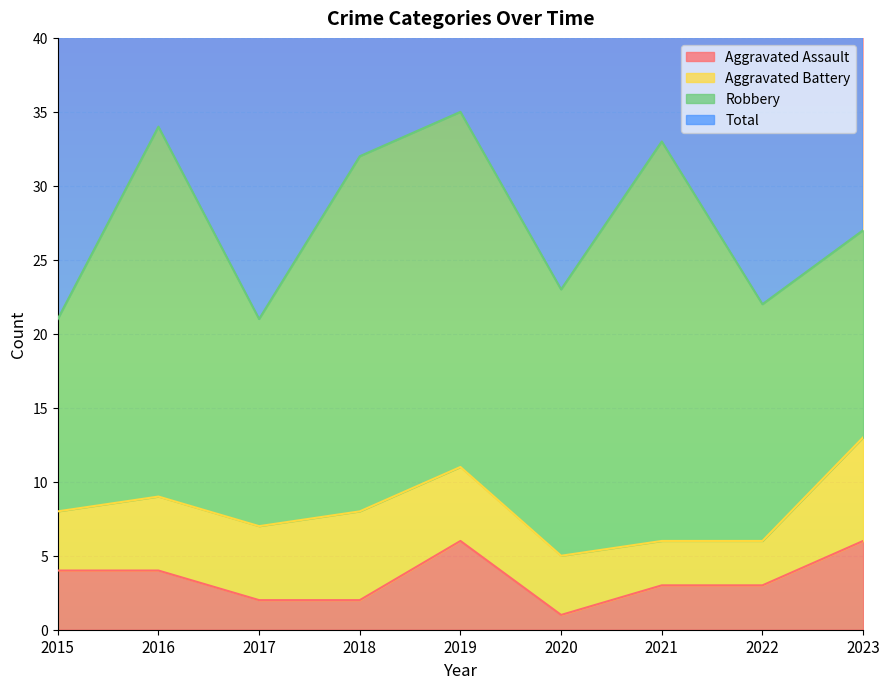

Is it true that Total equals 36 at 2019?

False